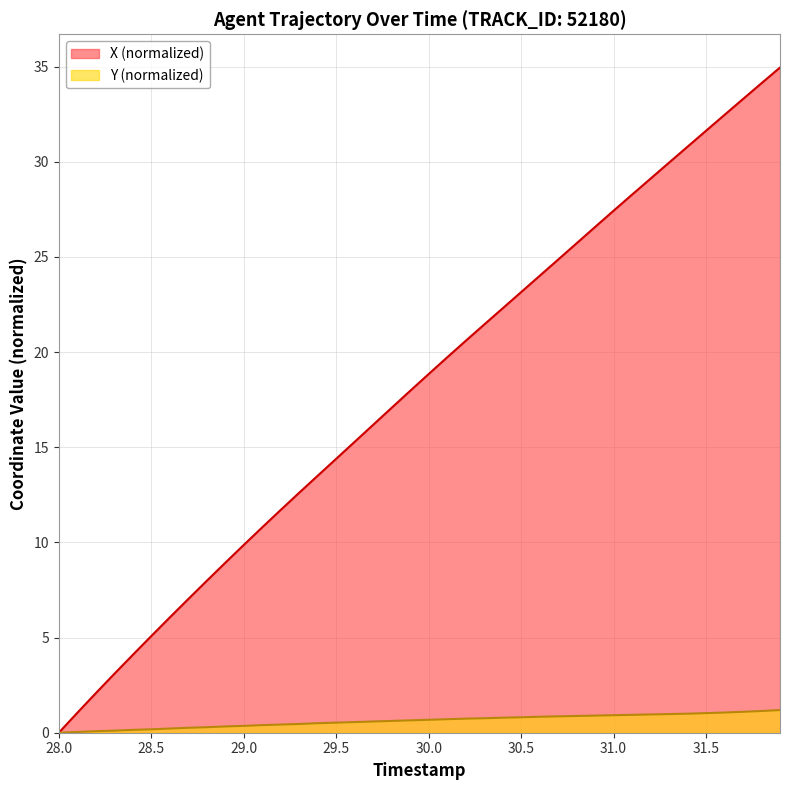

What is the maximum value for X?

34.9